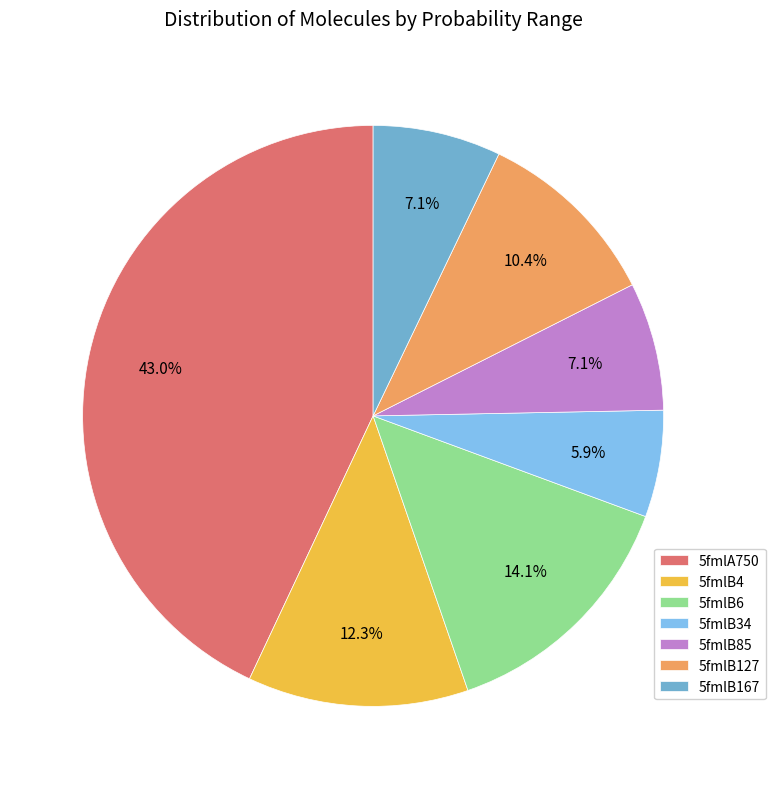

Between 5fmlB4 and 5fmlB127, which is larger?

5fmlB4